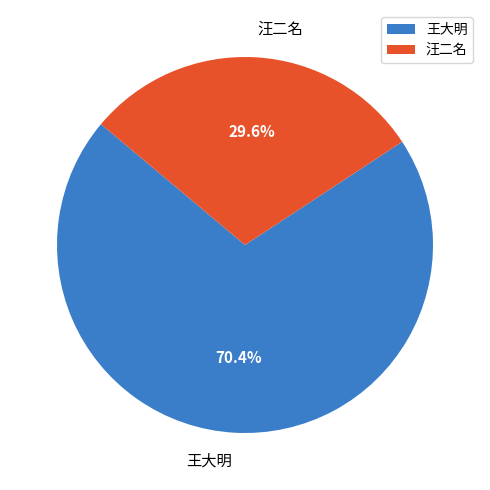

What percentage is NOT represented by 王大明?

29.6%